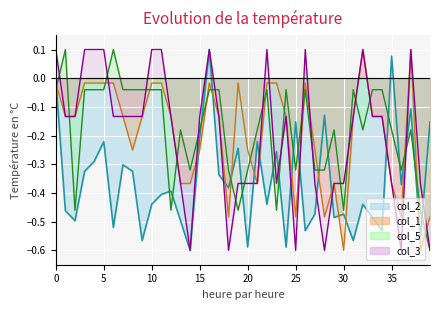

What is the sum of all col_3 values?

-7.9